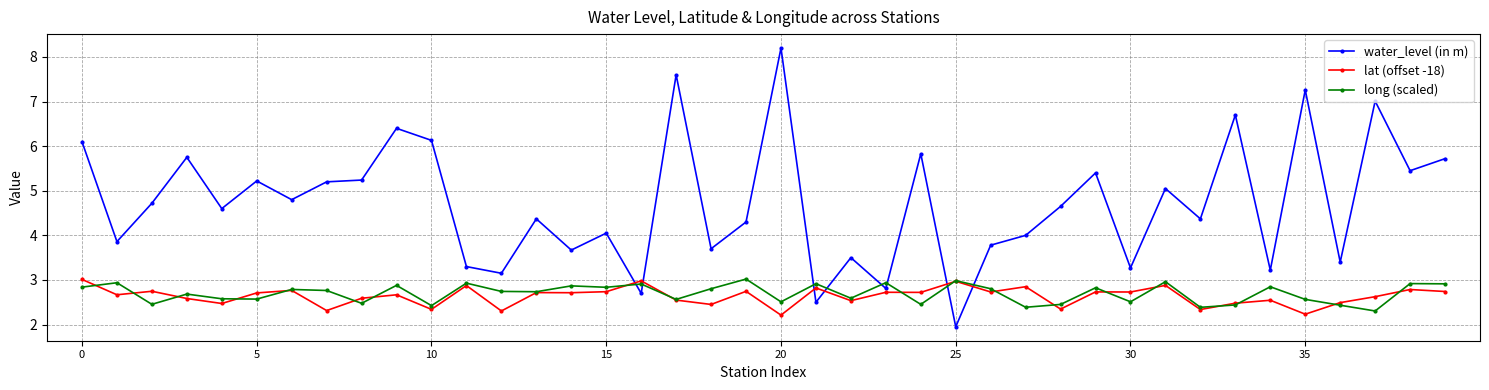

Count the number of data series in this chart.

3